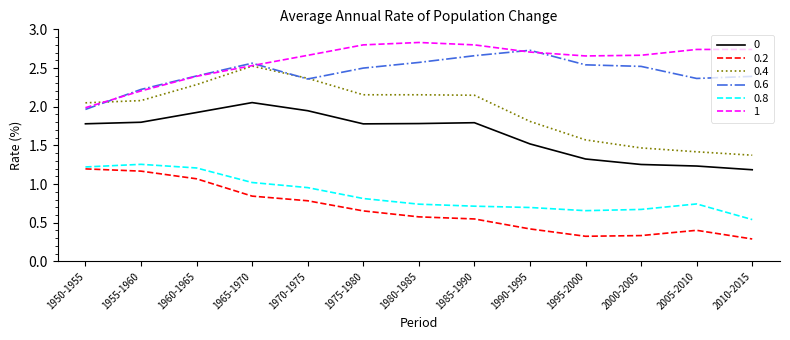

True or false: 0.2 and 1 intersect in this chart.

False